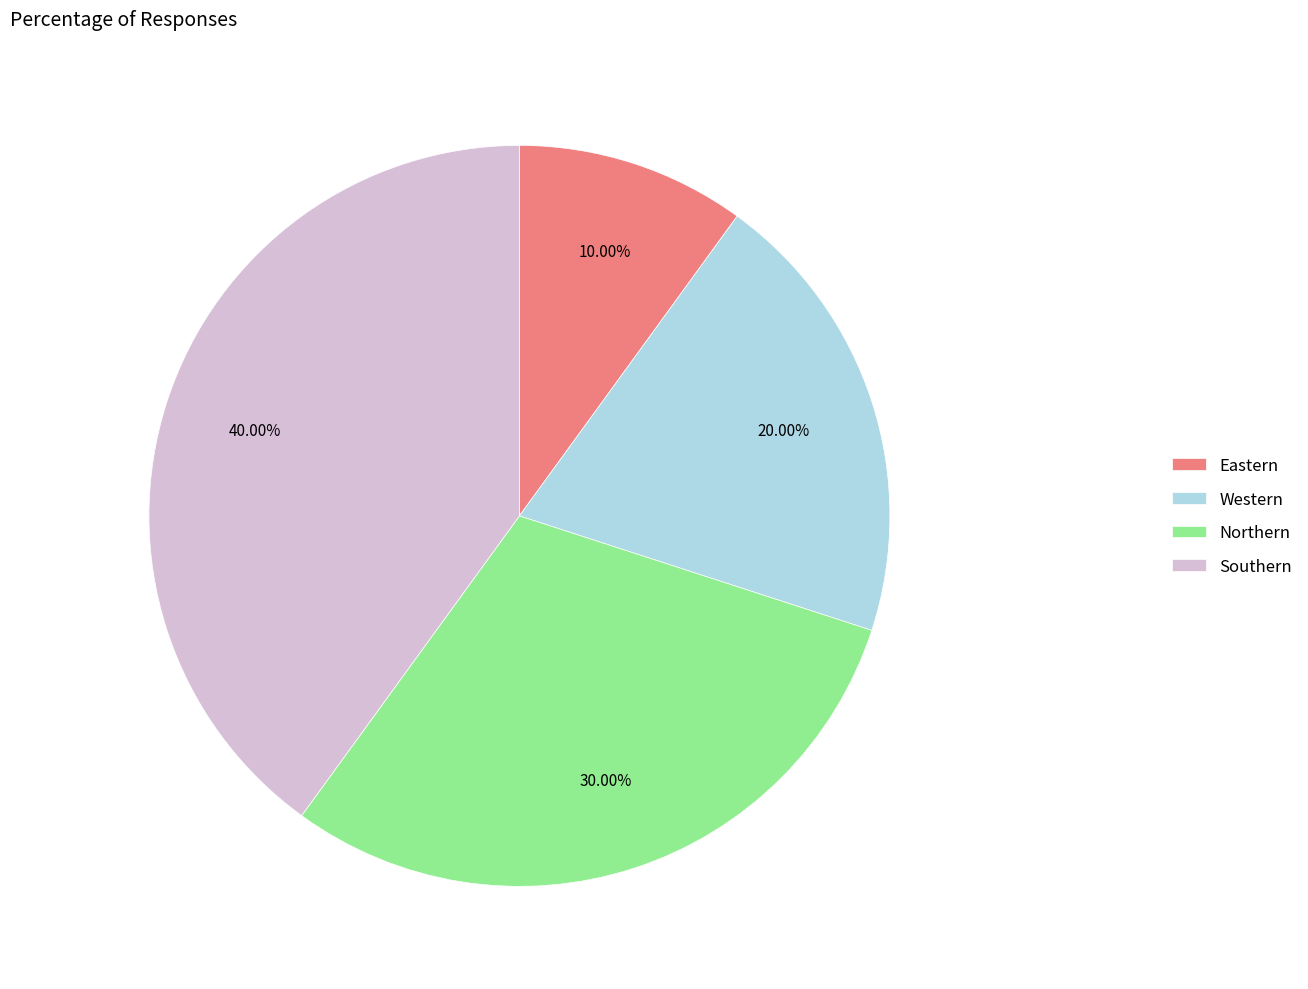

How many slices are in this pie chart?

4